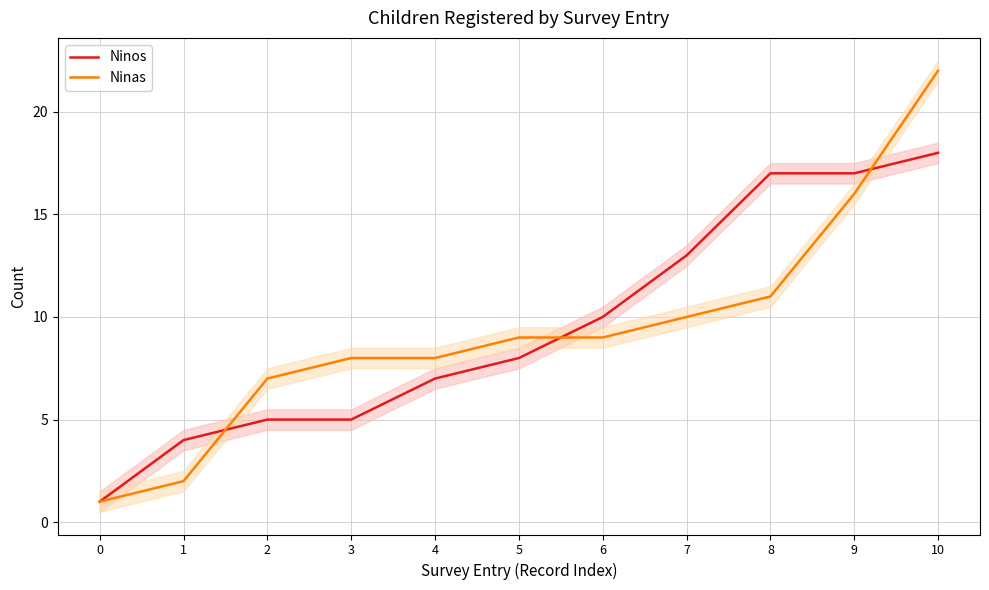

The Ninos series shows 8 at 5. True or false?

True